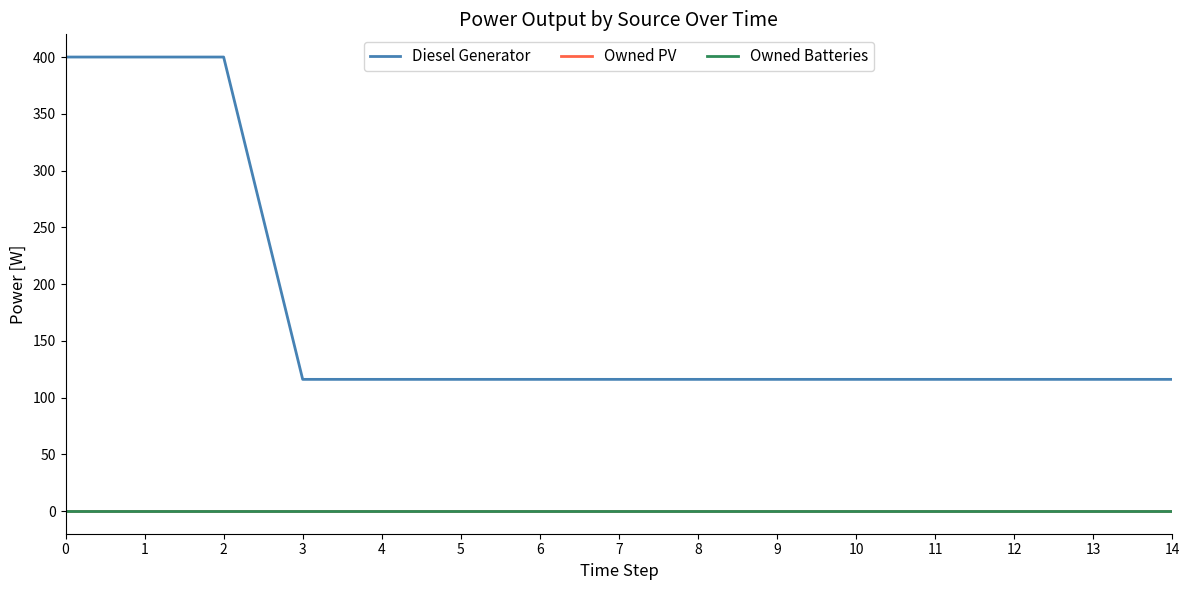

True or false: Owned Batteries and Owned PV cross at least once.

False